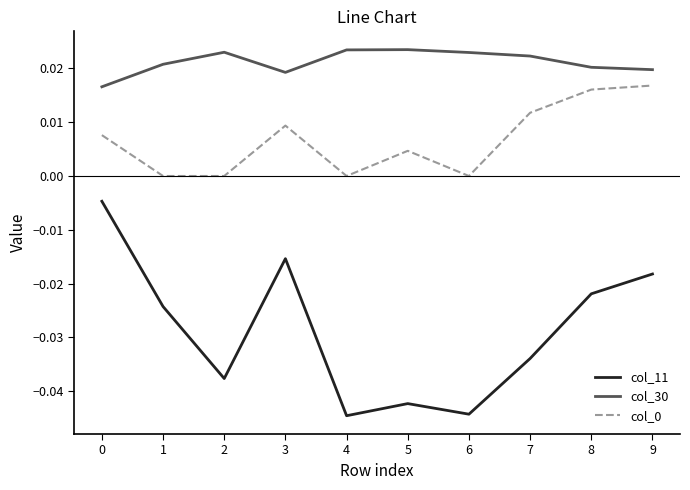

Which series has the largest total across all categories?

col_30